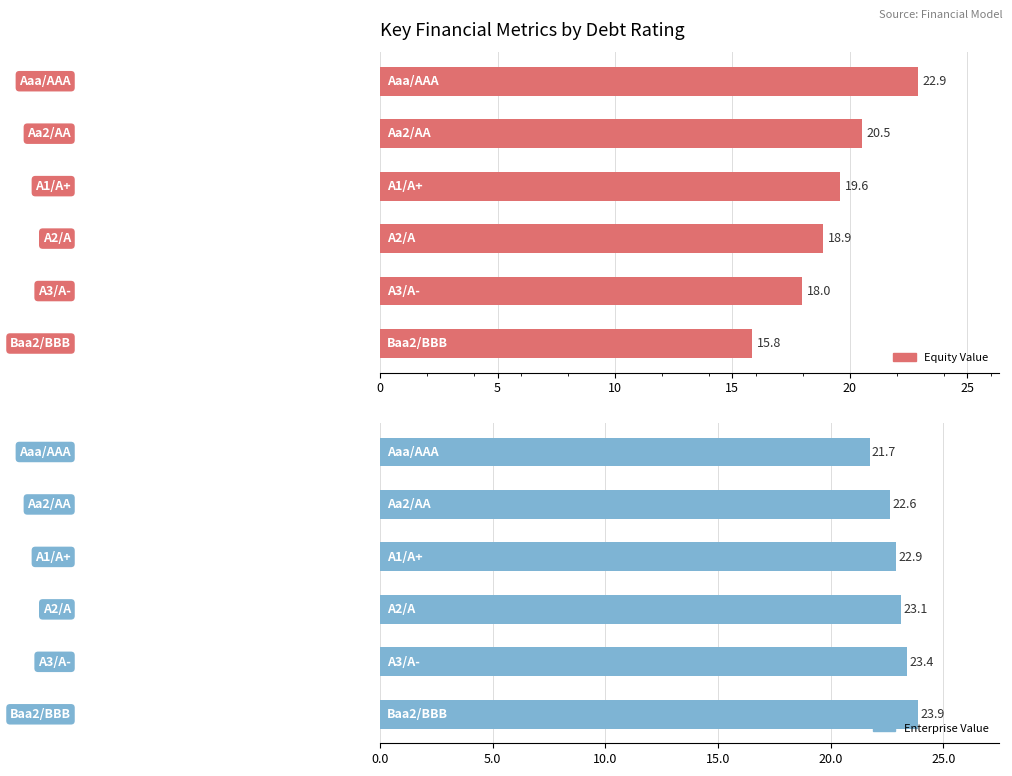

What is the average value of the equity_value series?

19.3